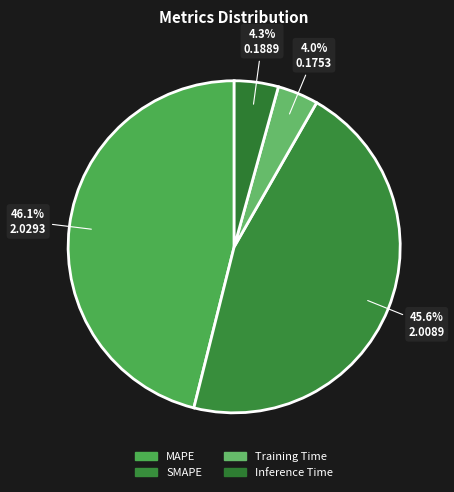

What percentage is NOT represented by Inference Time?

95.7%